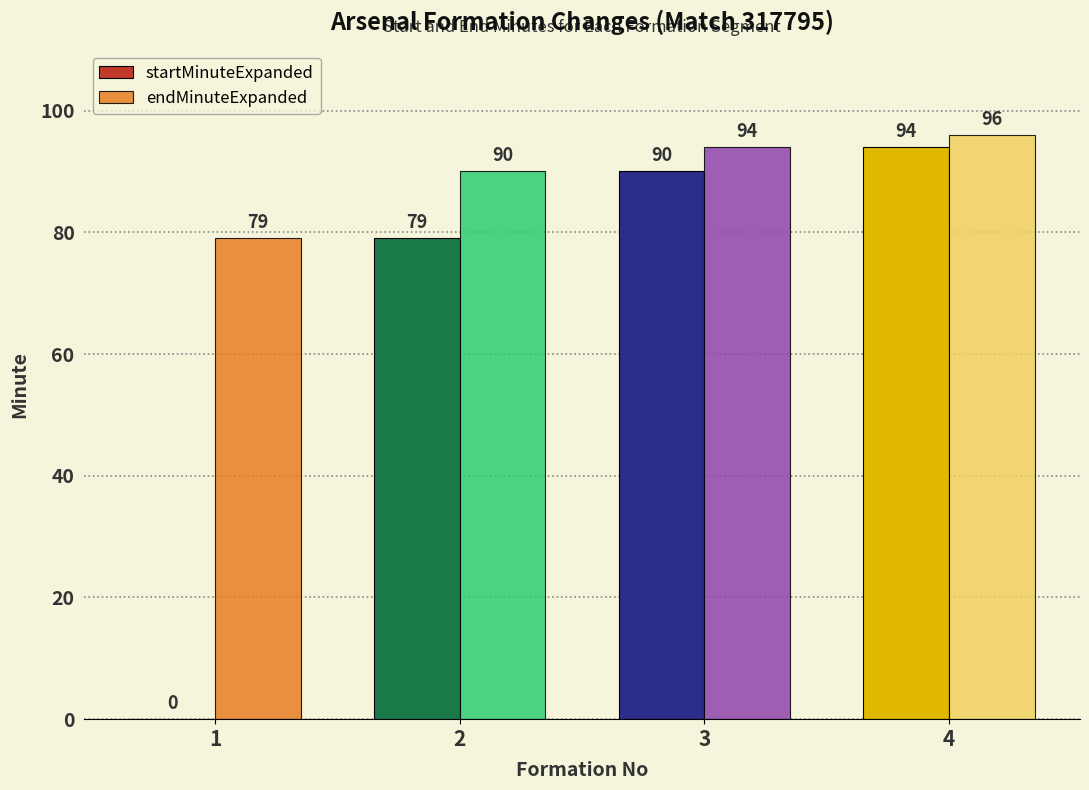

Which series changed the most between 2 and 4?

startMinuteExpanded